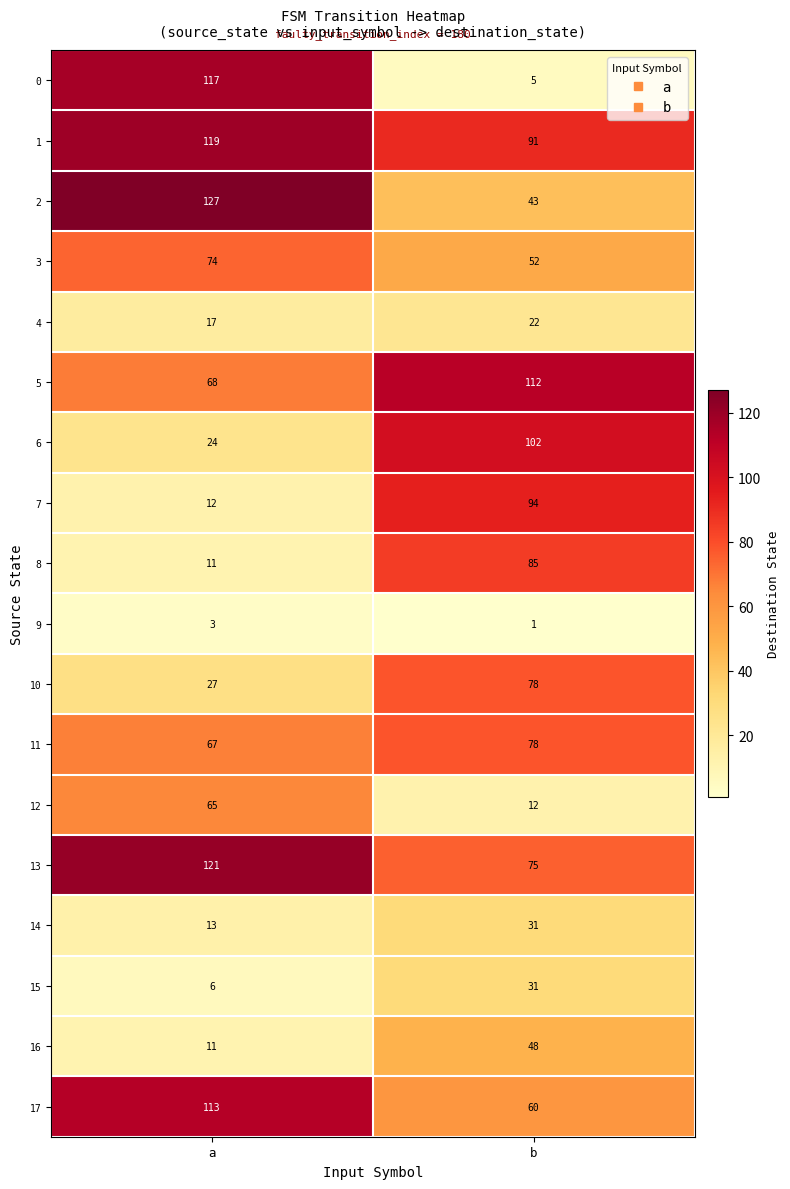

What is the difference between the maximum and minimum values in the 3 series?

22